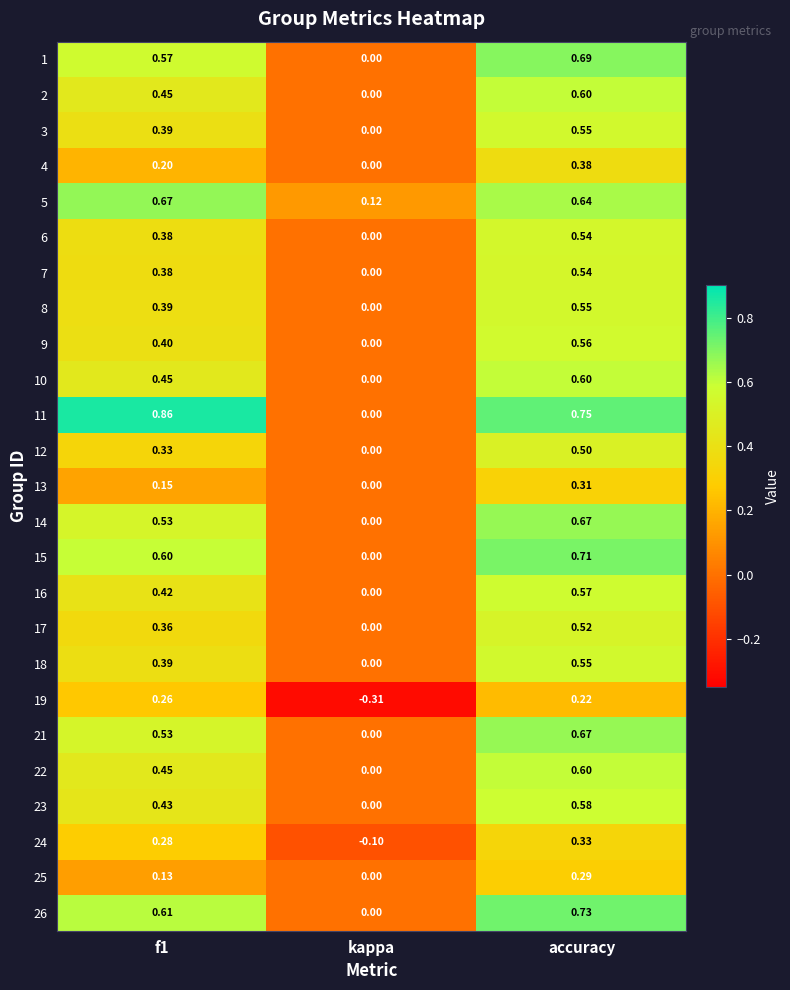

Is the value of 16 at kappa greater than the value of 11 at f1?

No